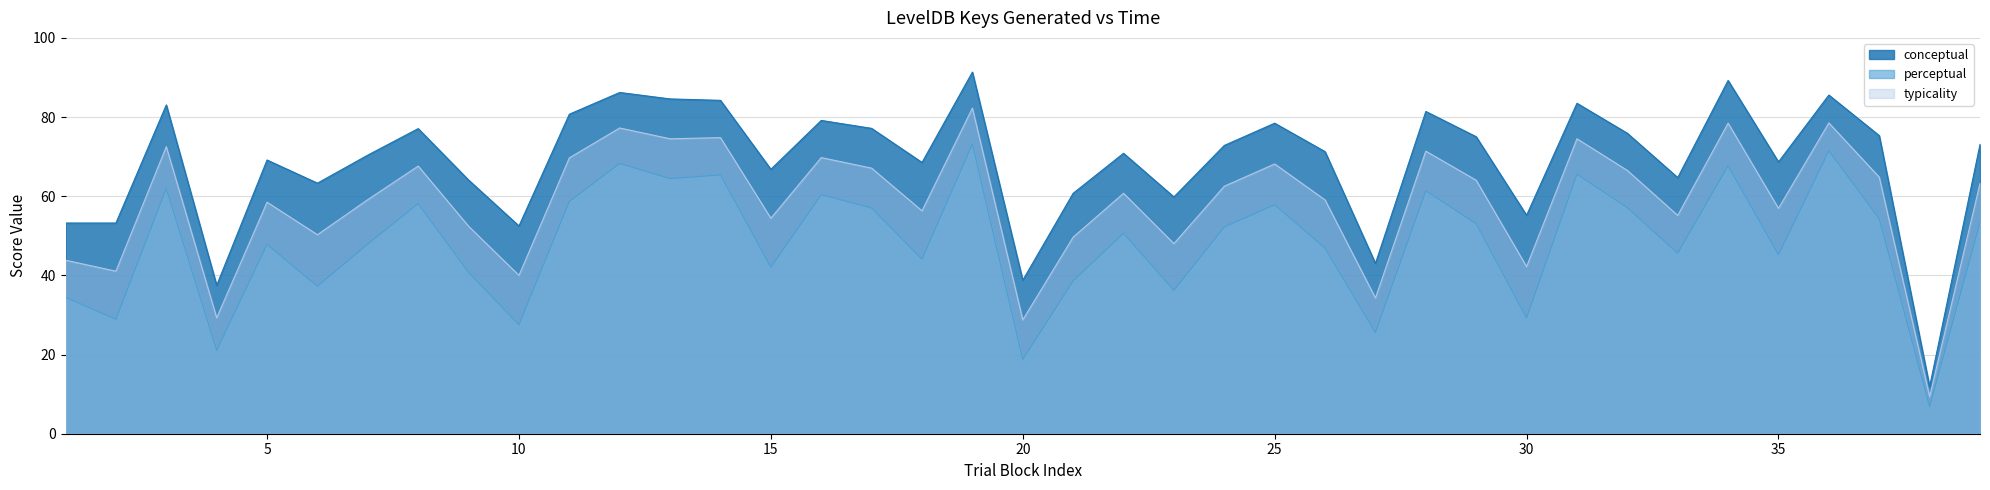

Reading left to right, list all the values displayed in this chart.

conceptual: 53.2	53.2	83.1	37.5	69.2	63.3	70.4	77.1	64.1	52.5	80.7	86.2	84.6	84.2	66.8	79.2	77.1	68.5	91.4	38.8	60.7	70.8	59.8	72.8	78.5	71.3	43.0	81.4	75.0	55.2	83.5	75.9	64.7	89.2	68.7	85.6	75.3	11.9	73.1
perceptual: 34.5	28.9	62.0	21.1	47.8	37.2	47.9	58.1	40.8	27.5	58.7	68.3	64.4	65.4	42.1	60.4	57.0	44.1	73.2	18.8	38.6	50.6	36.2	52.2	57.8	46.9	25.6	61.4	53.1	29.3	65.5	57.1	45.6	67.7	45.2	71.5	54.3	6.8	53.4
typicality: 43.8	41.1	72.5	29.3	58.5	50.3	59.1	67.6	52.4	40.0	69.7	77.2	74.5	74.8	54.4	69.8	67.1	56.3	82.3	28.8	49.7	60.7	48.0	62.5	68.2	59.1	34.3	71.4	64.0	42.2	74.5	66.5	55.1	78.5	56.9	78.5	64.8	9.4	63.2